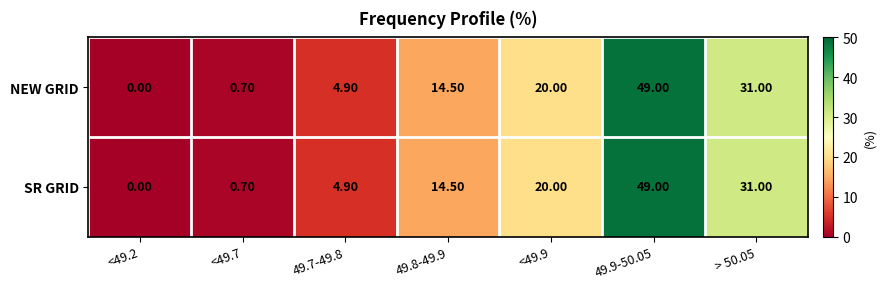

What is the total value across all series at 49.8-49.9?

29.0